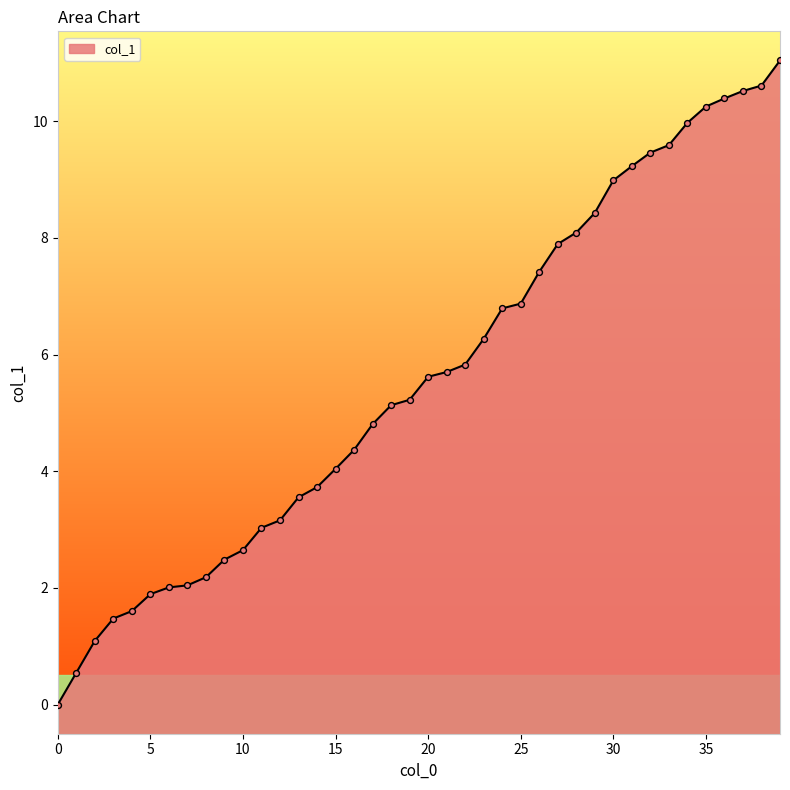

What is the change in value from 30 to 32?

+0.5